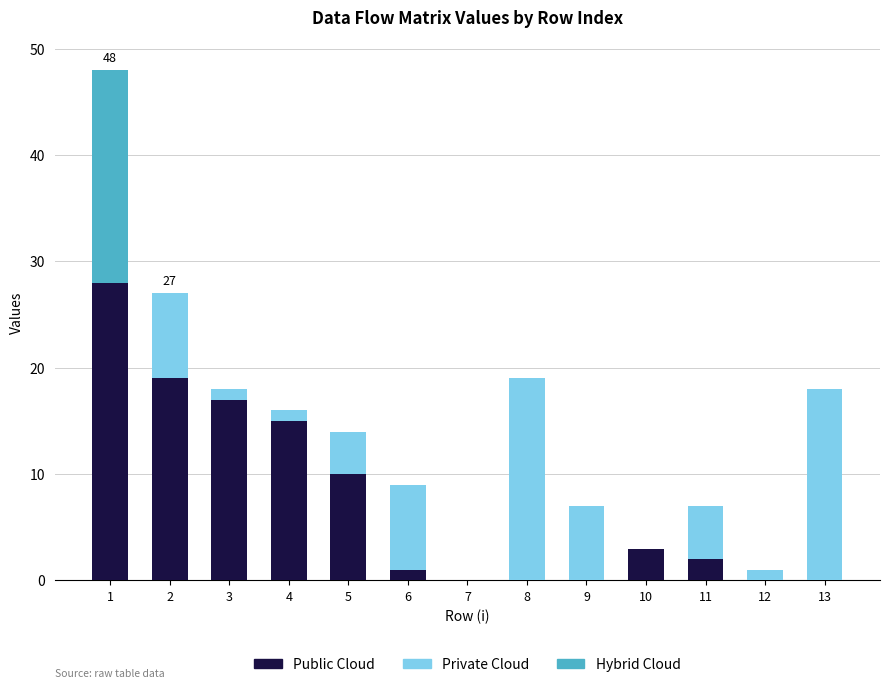

Is it true that Public Cloud equals 13 at 12?

False